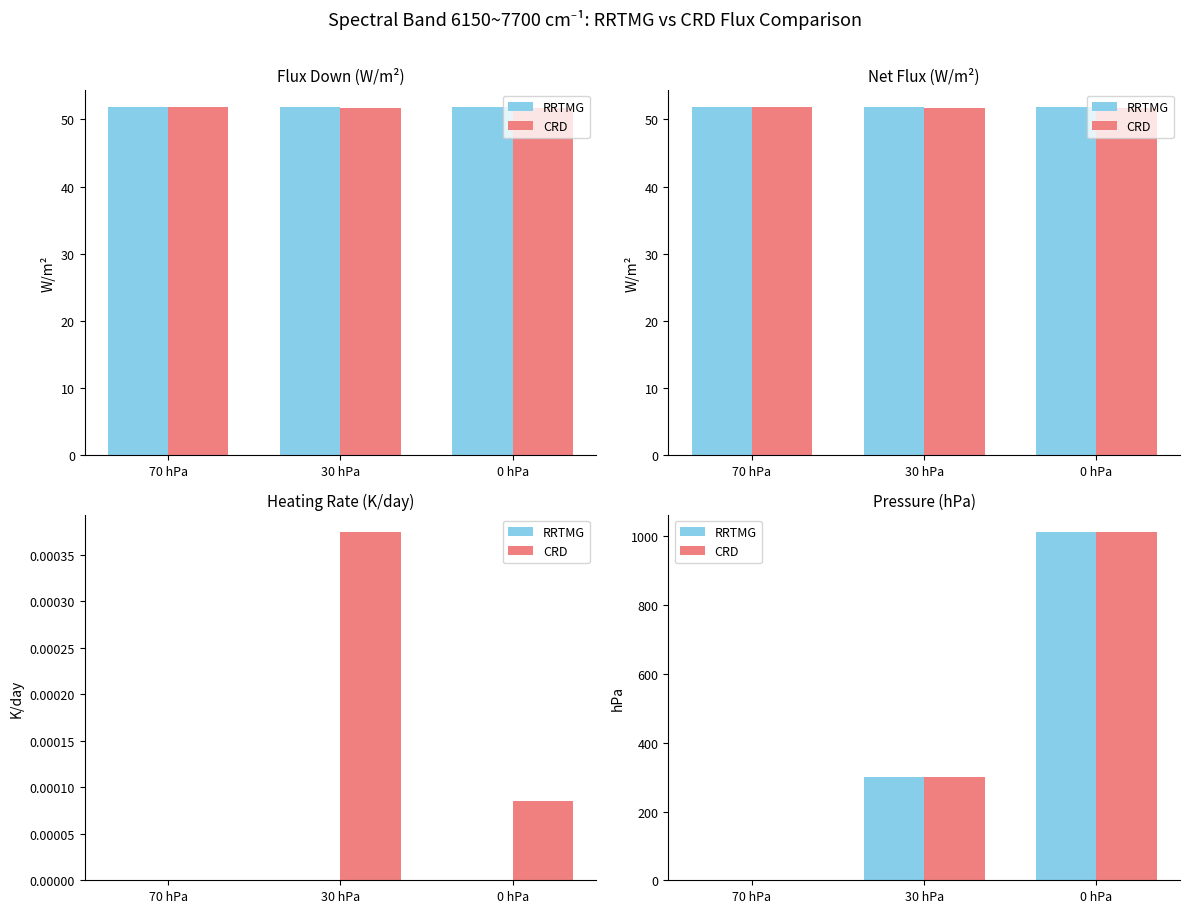

How many data points does each series have?

3